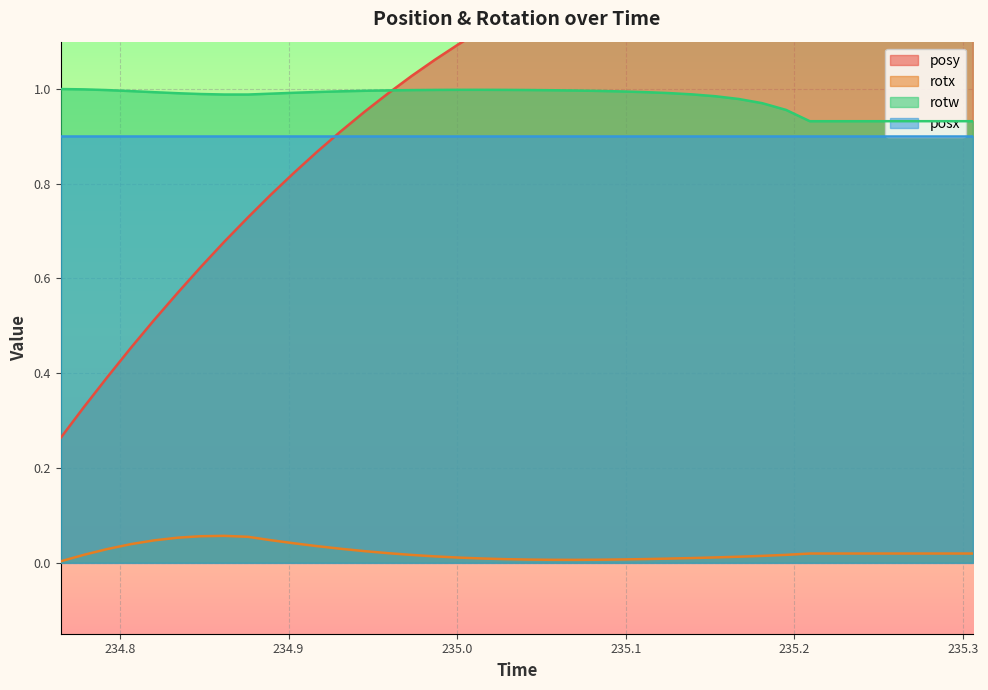

True or false: rotx and rotw cross at least once.

False